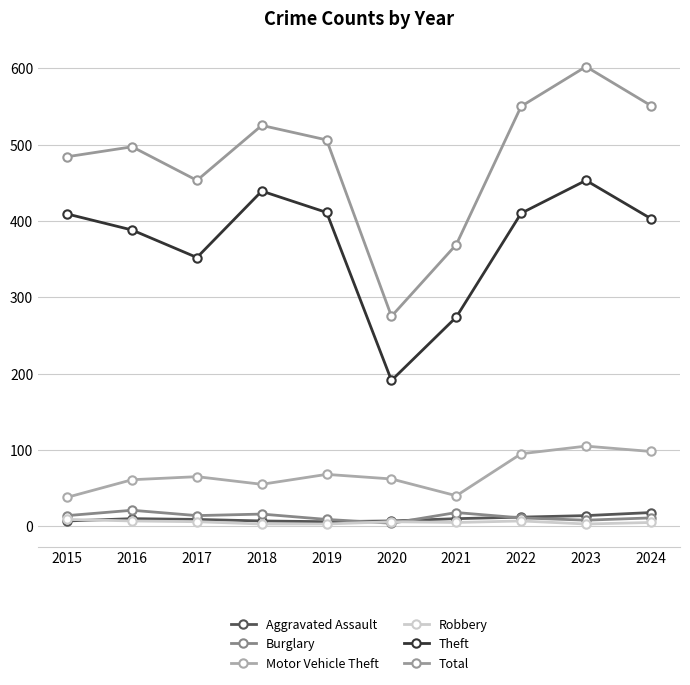

Which series has the widest spread of values?

Total